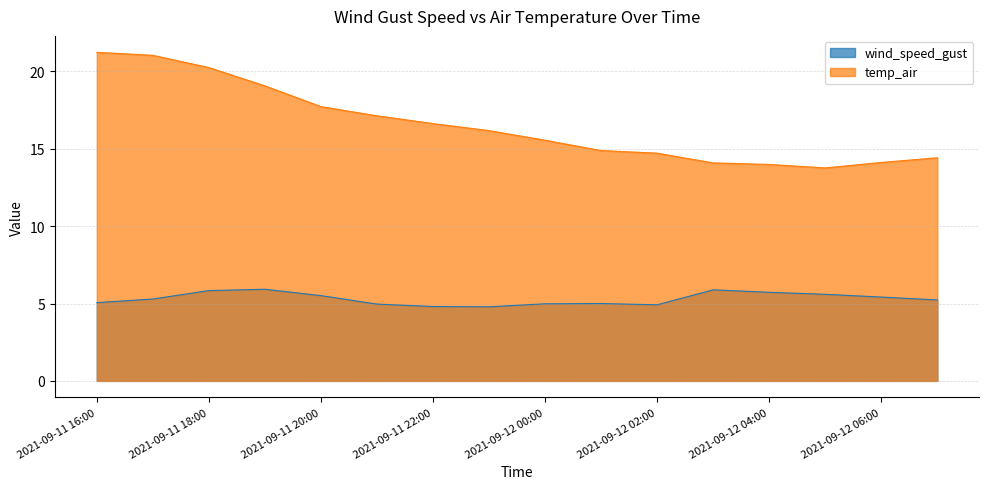

Rank the categories by temp_air value from lowest to highest.

2021-09-12 05:00, 2021-09-12 04:00, 2021-09-12 03:00, 2021-09-12 06:00, 2021-09-12 07:00, 2021-09-12 02:00, 2021-09-12 01:00, 2021-09-12 00:00, 2021-09-11 23:00, 2021-09-11 22:00, 2021-09-11 21:00, 2021-09-11 20:00, 2021-09-11 19:00, 2021-09-11 18:00, 2021-09-11 17:00, 2021-09-11 16:00